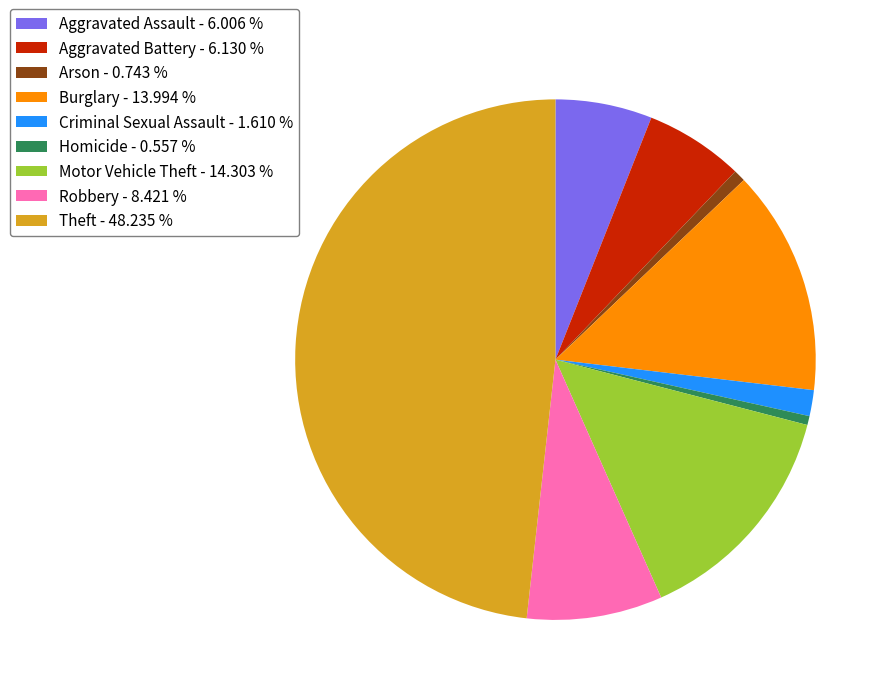

The Criminal Sexual Assault slice represents 2% of the pie. True or false?

True